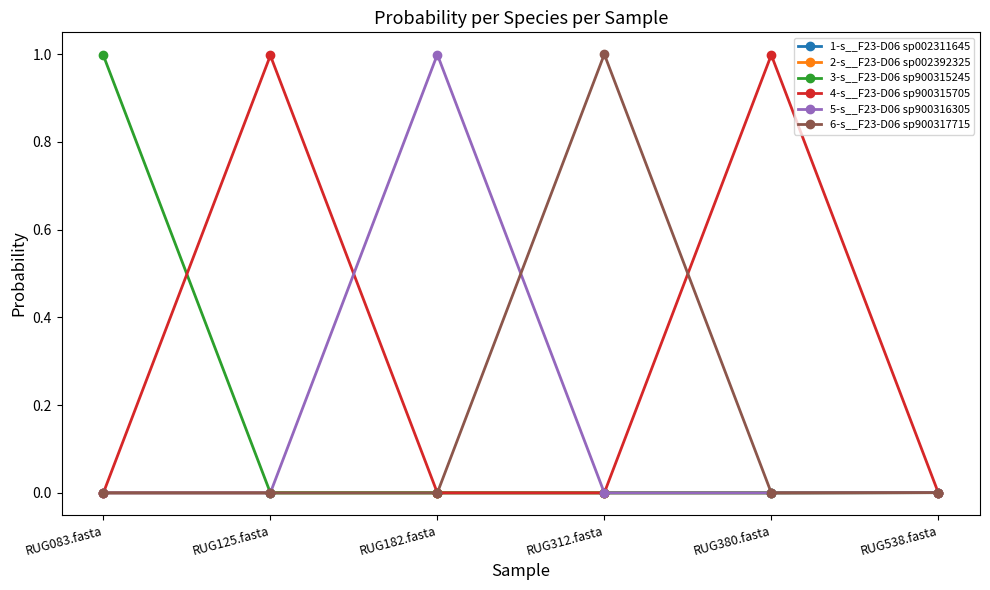

What is the difference between the highest and lowest values at RUG182.fasta?

1.0